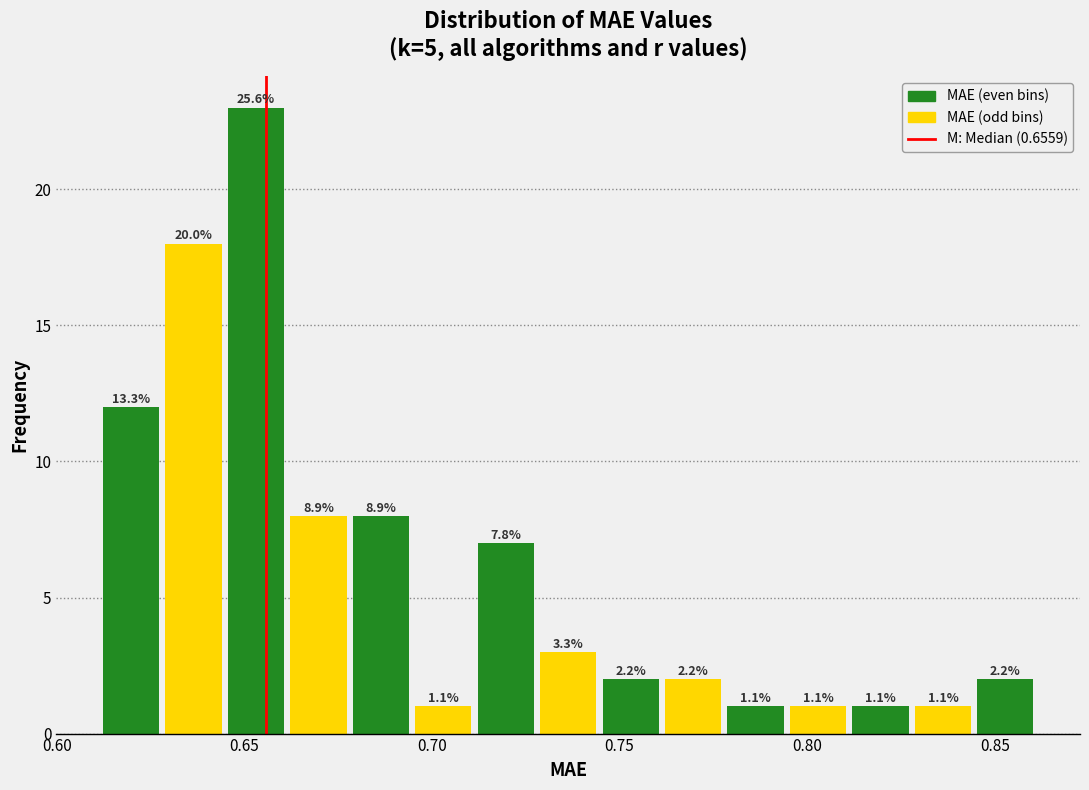

Around what value on the x-axis is the tallest bar? Give the approximate position of its centre, as read against the axis.

0.655